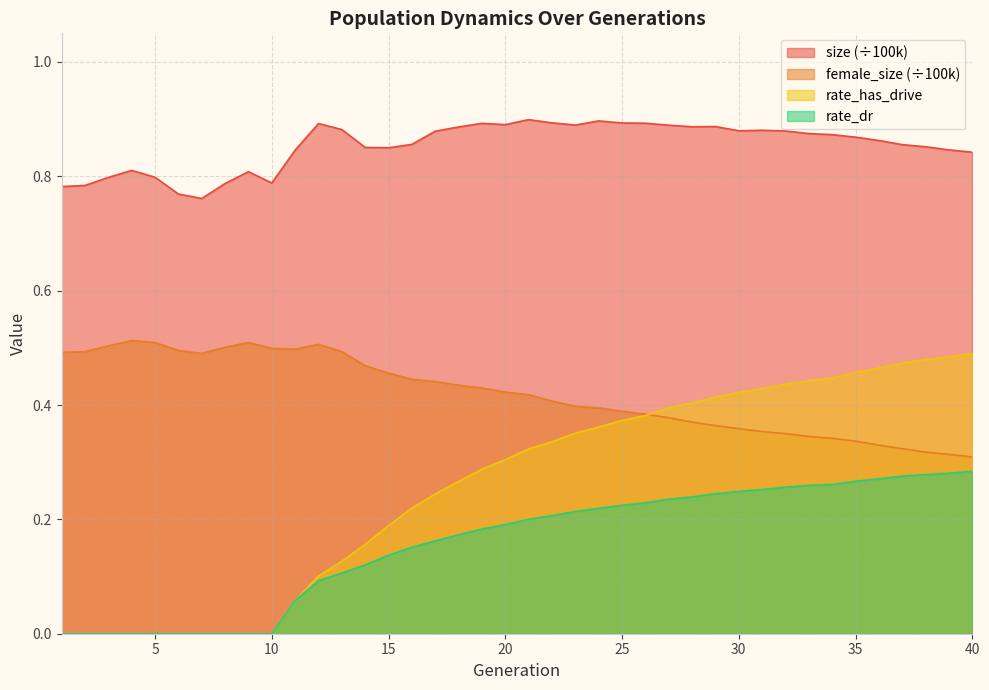

Rank the categories by size value from lowest to highest.

7, 6, 1, 2, 8, 10, 3, 5, 9, 4, 40, 11, 39, 15, 14, 38, 37, 16, 36, 35, 34, 33, 17, 32, 30, 31, 13, 18, 28, 29, 27, 23, 20, 12, 19, 26, 25, 22, 24, 21